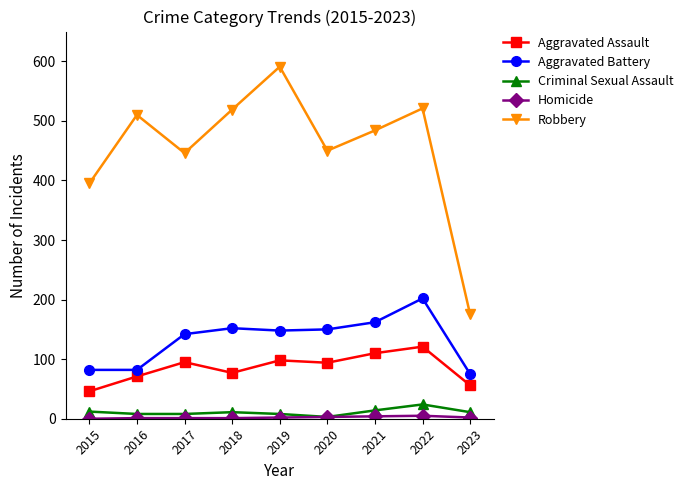

The value of Aggravated Battery at 2016 is 42. True or false?

False